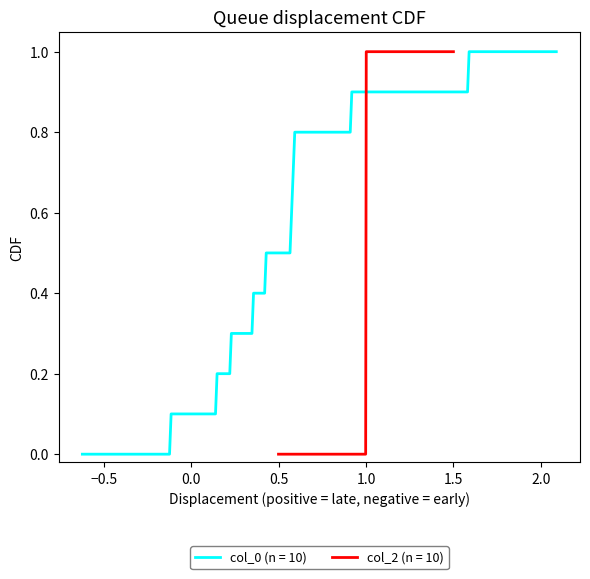

Which series ends up on top after the final intersection of col_2 and col_0?

col_2